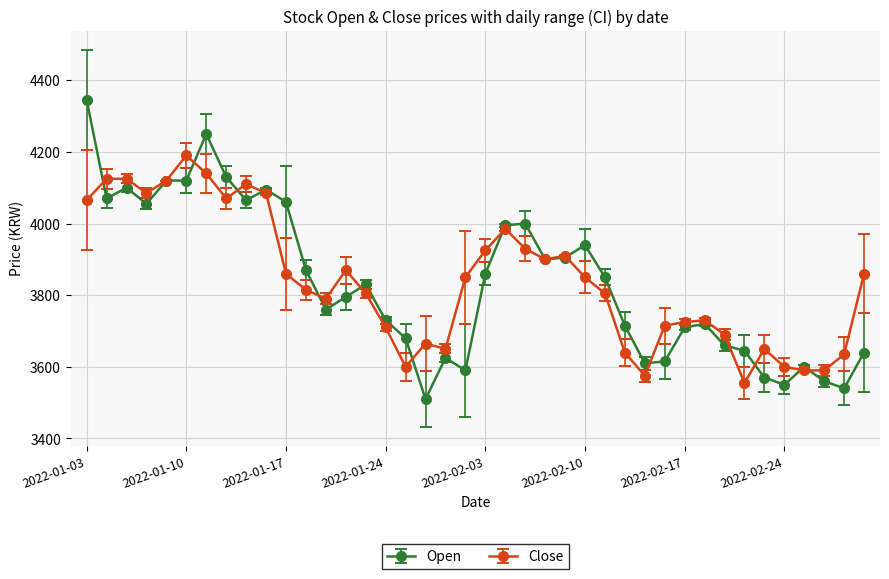

Which series has the largest range (max minus min)?

Open